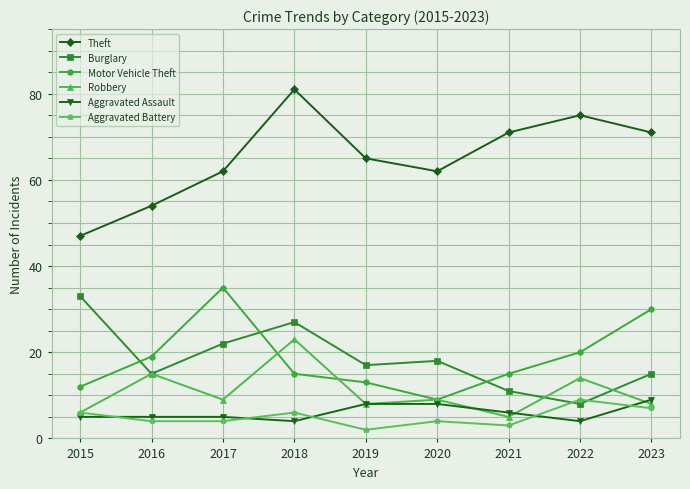

Reading left to right, extract all data points from this chart.

Theft: 2015=47	2016=54	2017=62	2018=81	2019=65	2020=62	2021=71	2022=75	2023=71
Burglary: 2015=33	2016=15	2017=22	2018=27	2019=17	2020=18	2021=11	2022=8	2023=15
Motor Vehicle Theft: 2015=12	2016=19	2017=35	2018=15	2019=13	2020=9	2021=15	2022=20	2023=30
Robbery: 2015=6	2016=15	2017=9	2018=23	2019=8	2020=9	2021=5	2022=14	2023=8
Aggravated Assault: 2015=5	2016=5	2017=5	2018=4	2019=8	2020=8	2021=6	2022=4	2023=9
Aggravated Battery: 2015=6	2016=4	2017=4	2018=6	2019=2	2020=4	2021=3	2022=9	2023=7